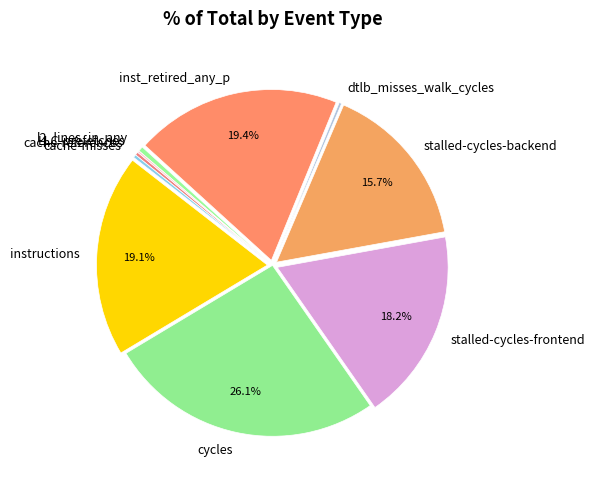

What is the ratio of the value at instructions to the value at stalled-cycles-backend?

1.2